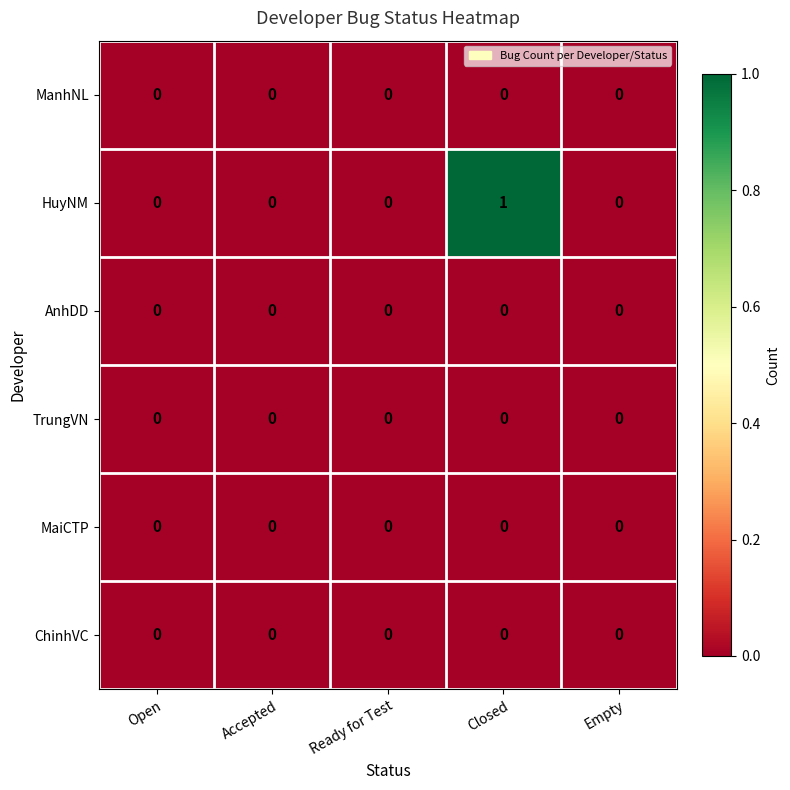

Which series has the largest total across all categories?

HuyNM